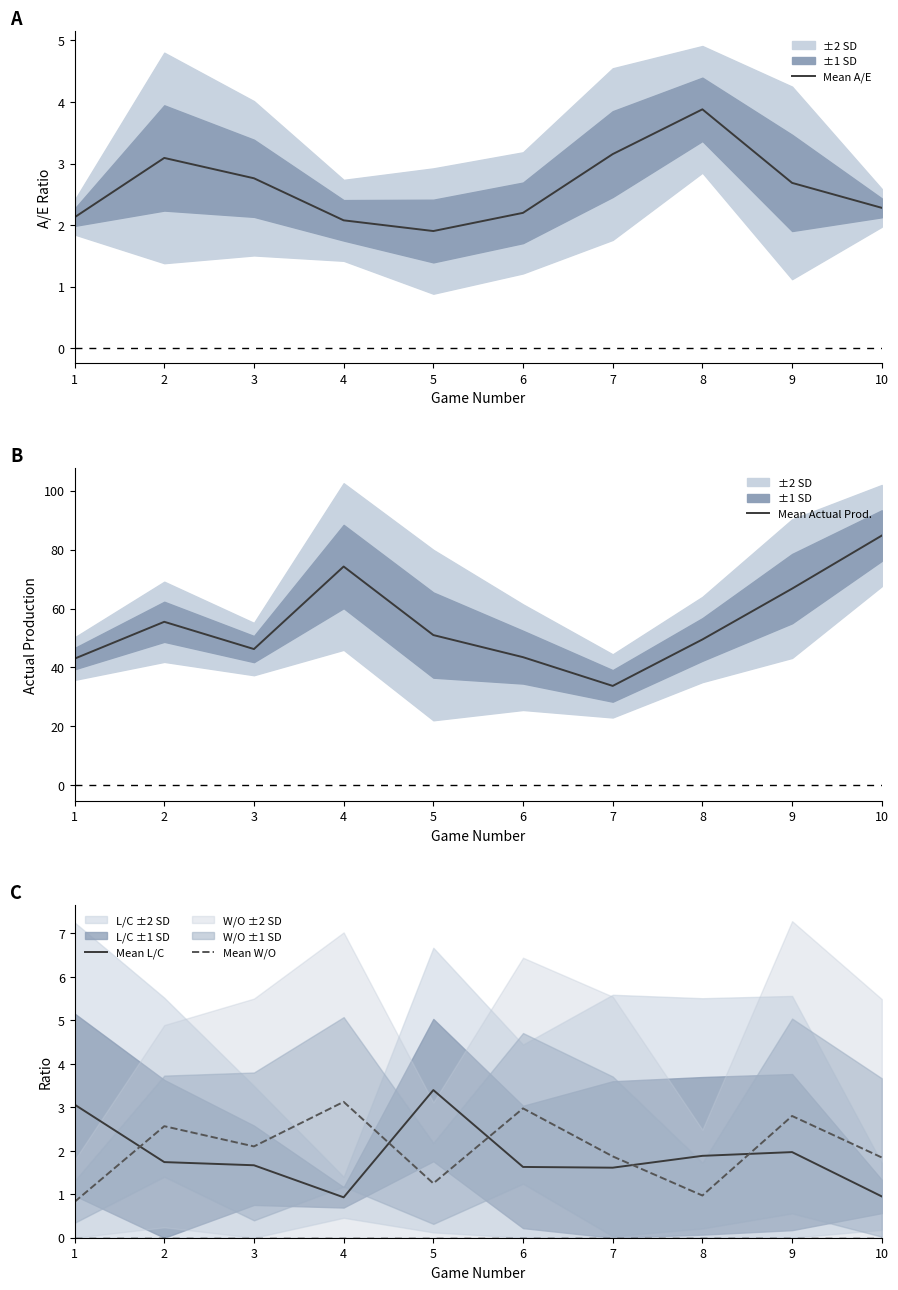

What is the value of the Mean W/O Ratio point at the 4th from the left?

3.1